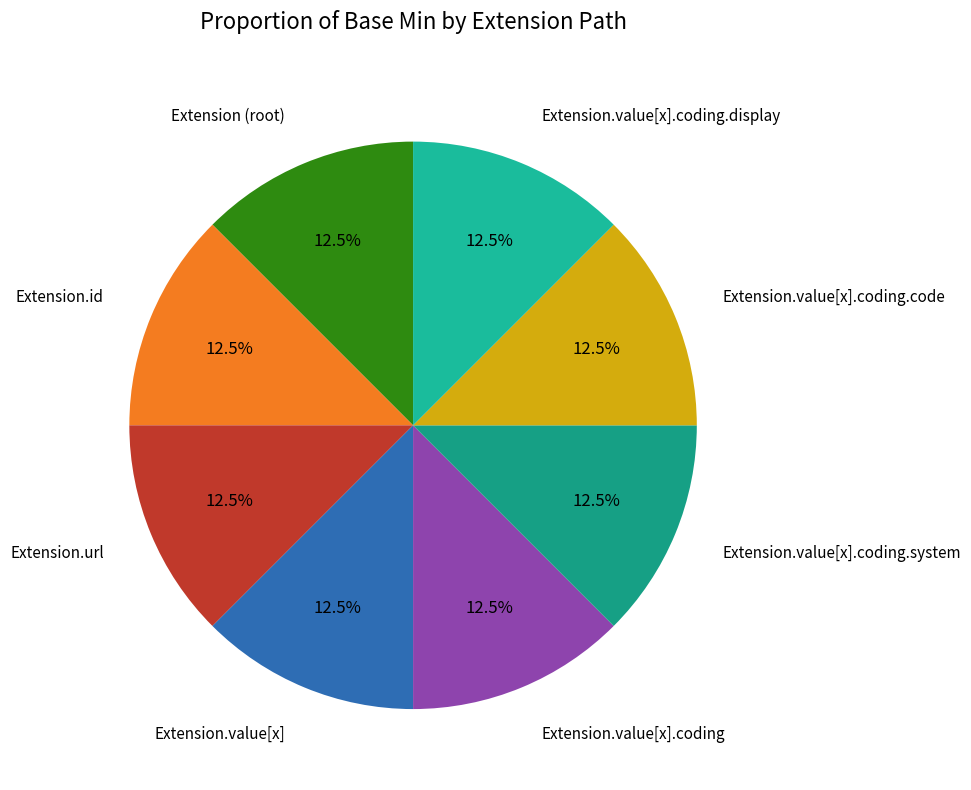

What percentage do Extension.value[x].coding.display and Extension.id together represent?

25.0%